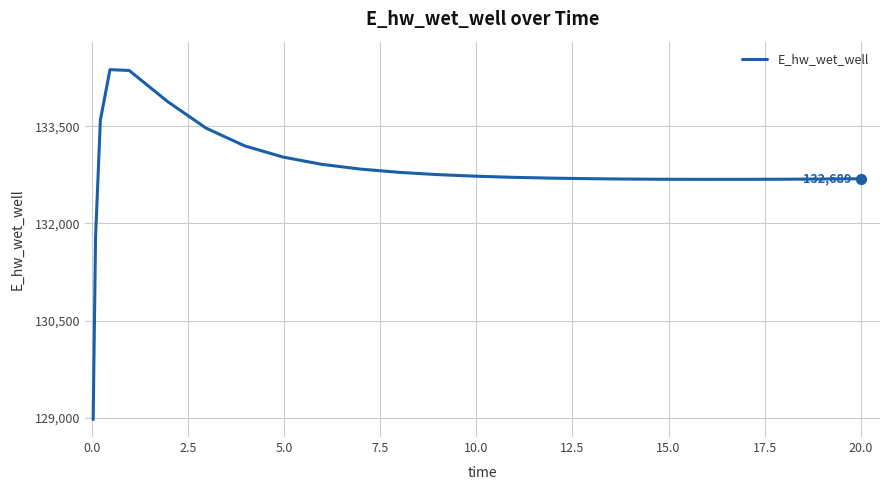

What is the smallest value displayed?

128975.3